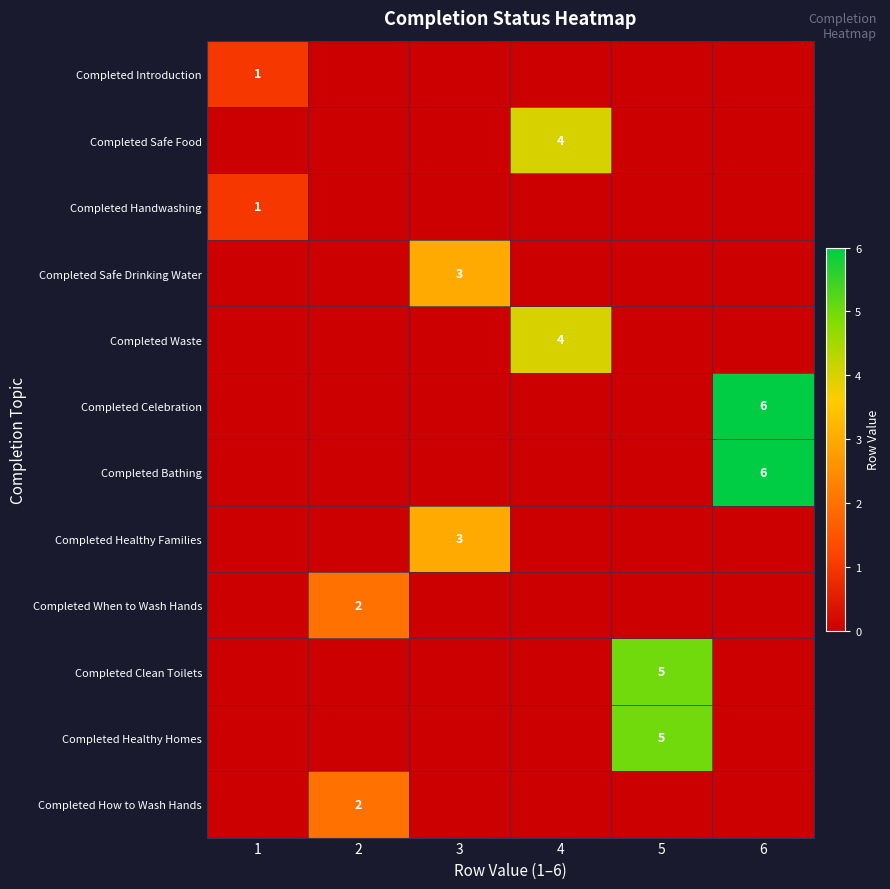

The Completed Celebration series shows 3 at 6. True or false?

False